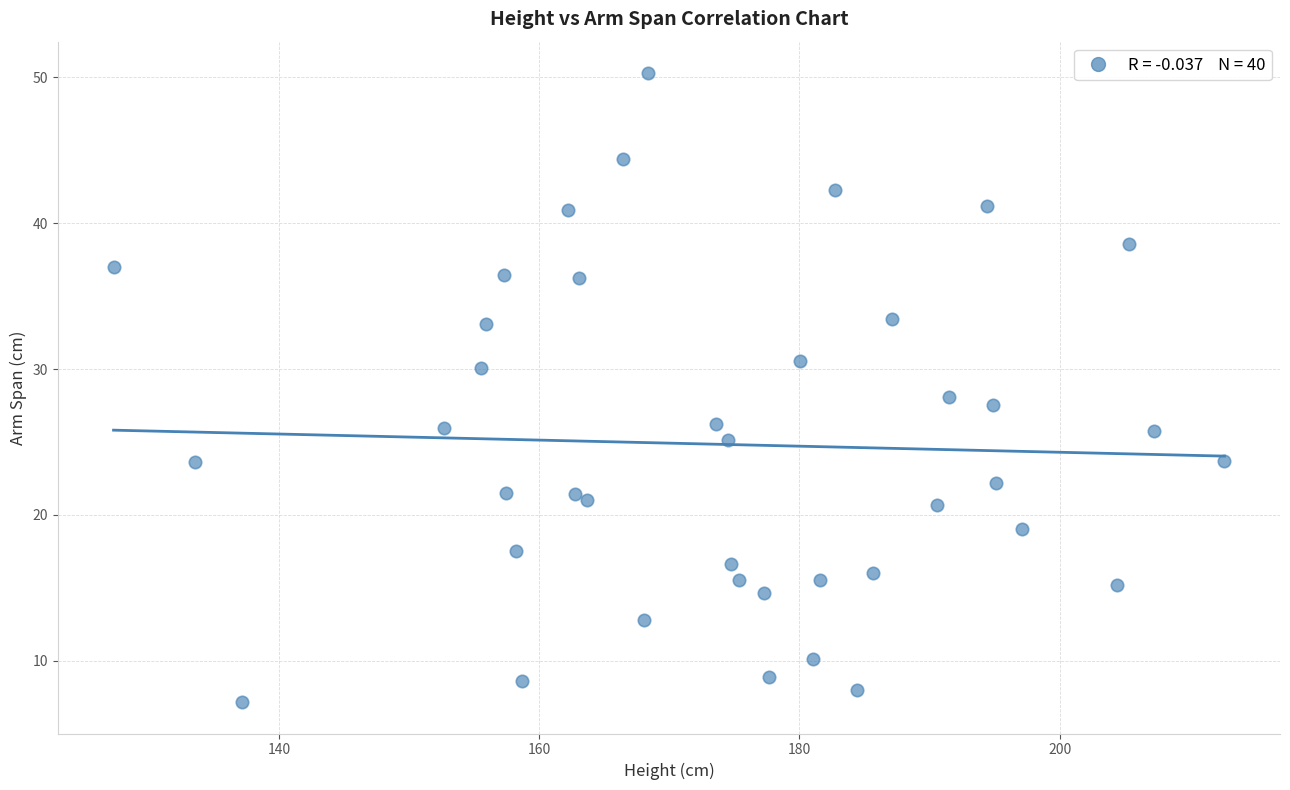

What is the range of Y values (max minus min)?

43.1